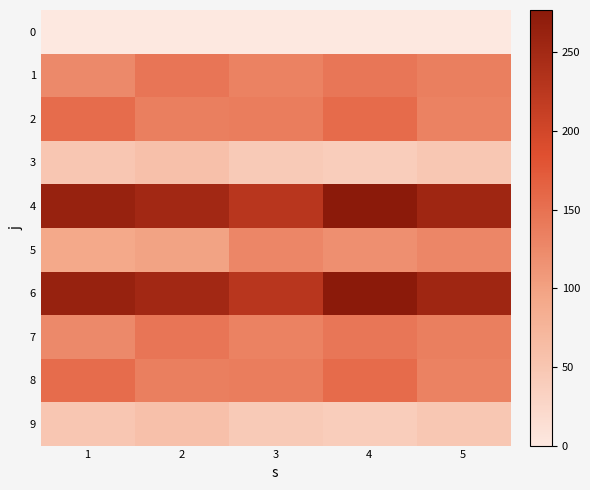

At which category is the sum across all series the highest?

4